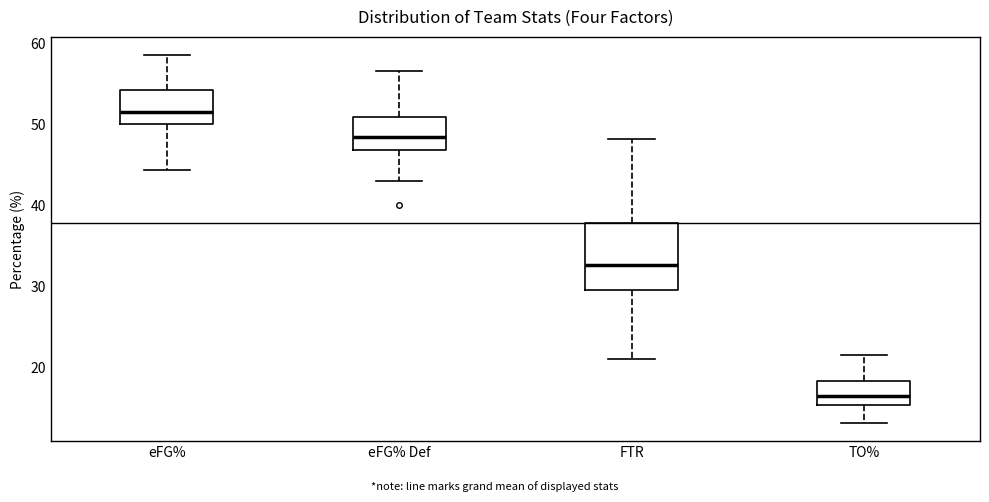

Reading left to right, read every box against the y-axis: the position of its median line, the range the box covers, and the ends of its whiskers. The values are not printed on the chart, so give them approximately, as read against the axis.

eFG%: median 51, box 50 to 54, whiskers 44 to 59
eFG% Def: median 48, box 47 to 51, whiskers 43 to 57
FTR: median 33, box 30 to 38, whiskers 21 to 48
TO%: median 17, box 15 to 18, whiskers 13 to 22